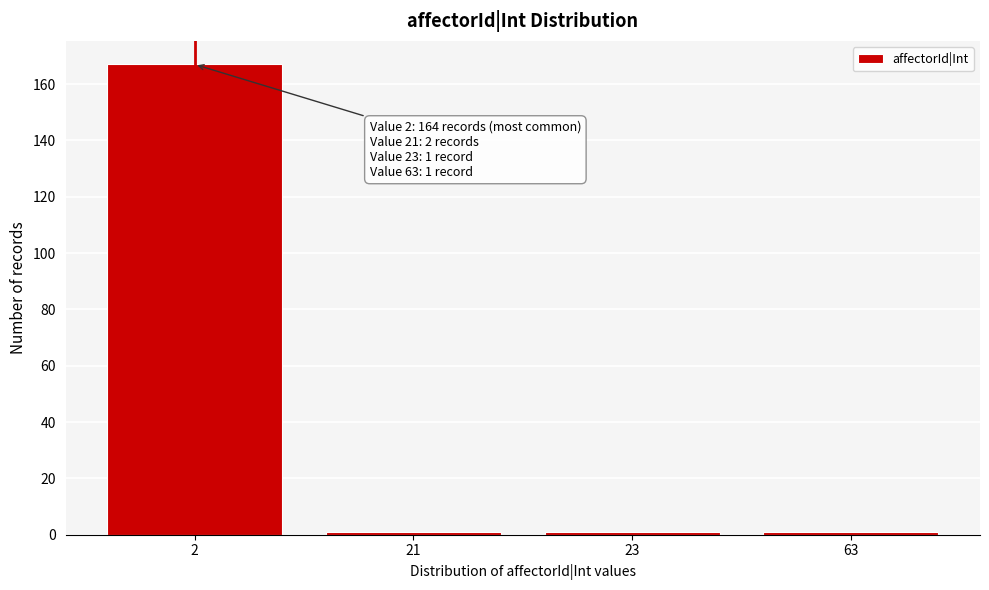

Reading left to right, transcribe all the data shown in this chart.

167	1	1	1